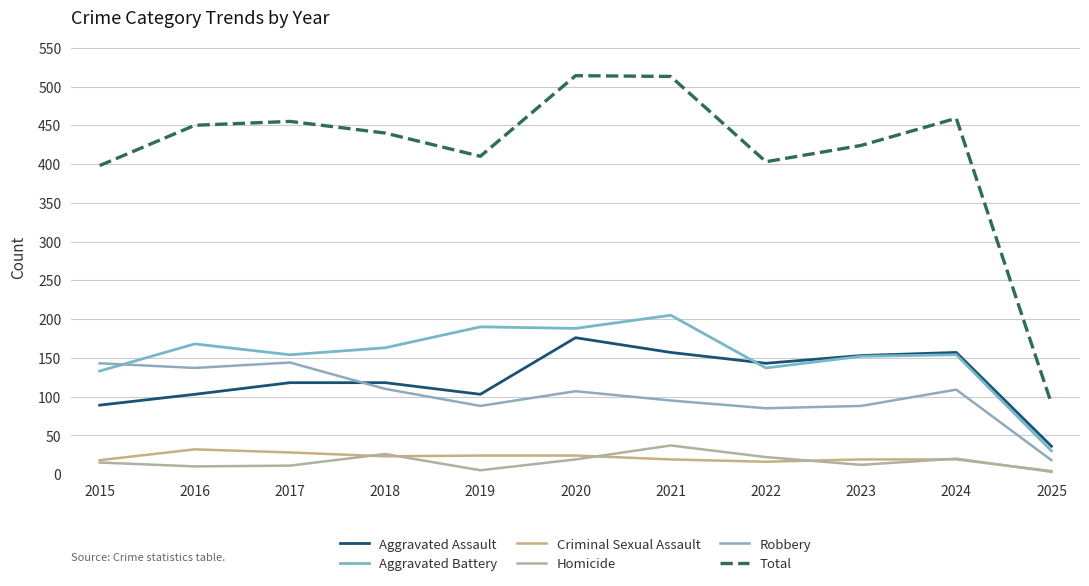

How many values in the Total series are below 440?

5